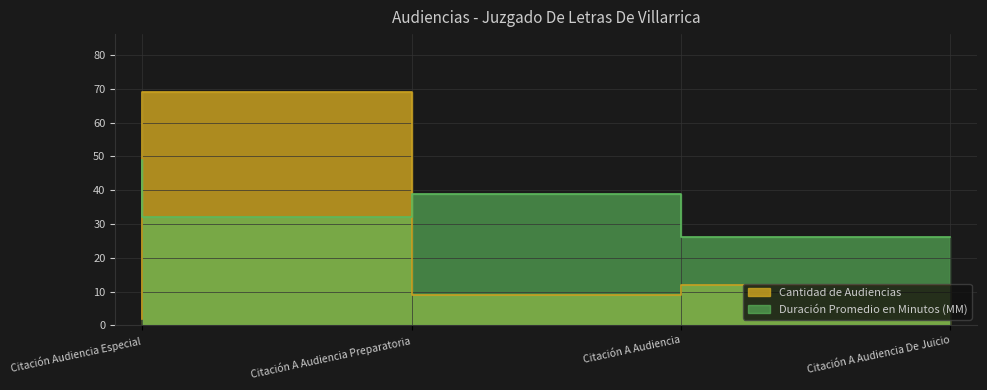

At which label does Cantidad de Audiencias reach its peak?

Citación A Audiencia Preparatoria